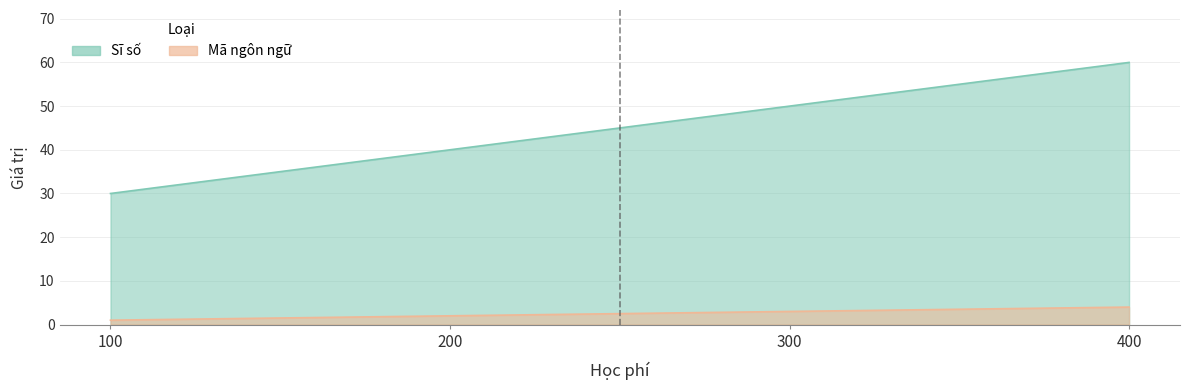

Reading left to right, list all the values displayed in this chart.

Sĩ số: 30	40	50	60
Mã ngôn ngữ: 1	2	3	4